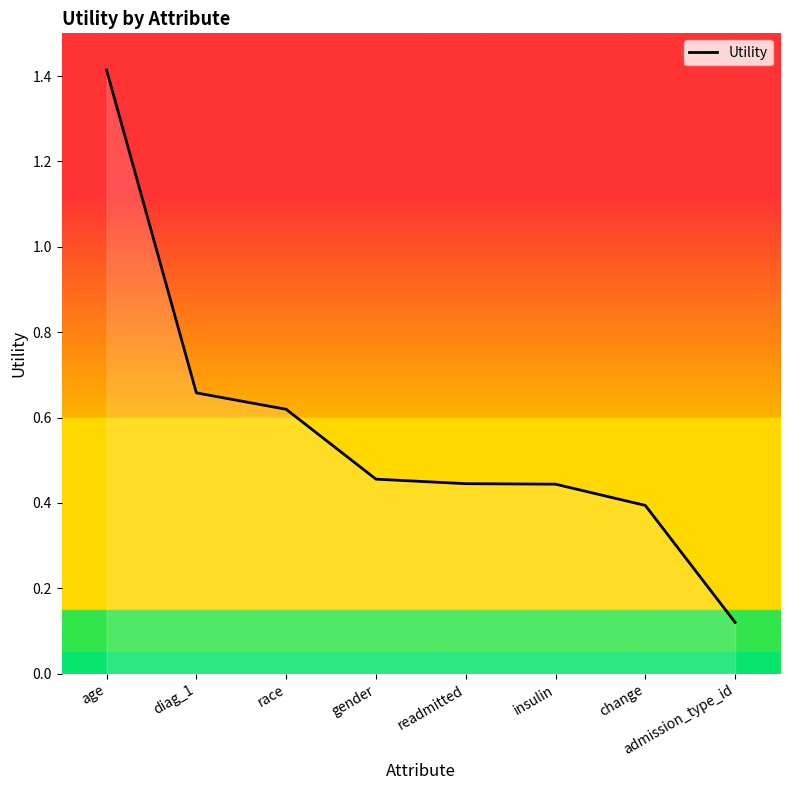

What position from the left is race?

3